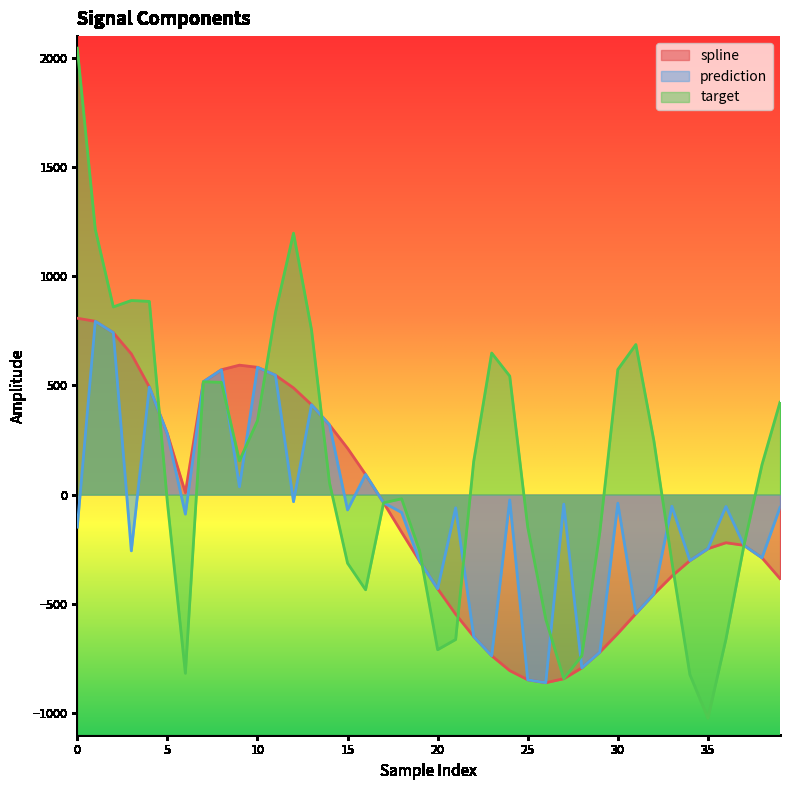

Does the chart have visible grid lines?

No